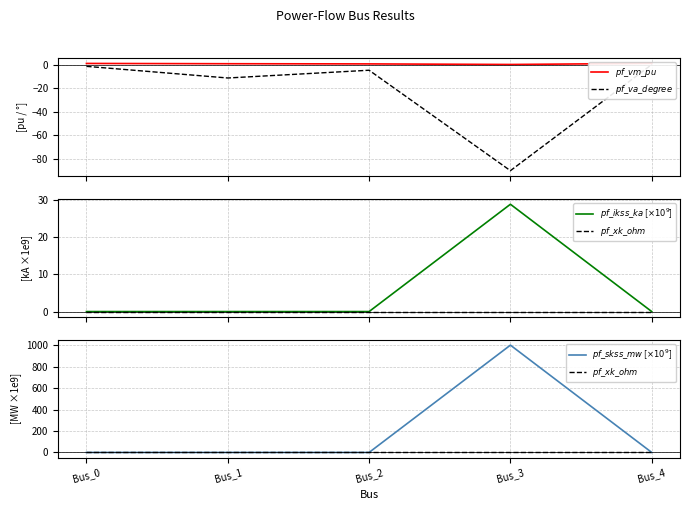

Reading left to right, what are all the values shown in this chart?

$pf\_vm\_pu$: 0.9	0.7	0.5	0.1	1.0
$pf\_va\_degree$: -1.5	-11.4	-4.8	-90.0	-0.0
$pf\_ikss\_ka$ [$\times10^{9}$]: 0.0	0.0	0.0	28.9	0.0
$pf\_xk\_ohm$: 0.0	0.0	0.0	0.0	0.0
$pf\_skss\_mw$ [$\times10^{9}$]: 0.0	0.0	0.0	1000.0	0.0